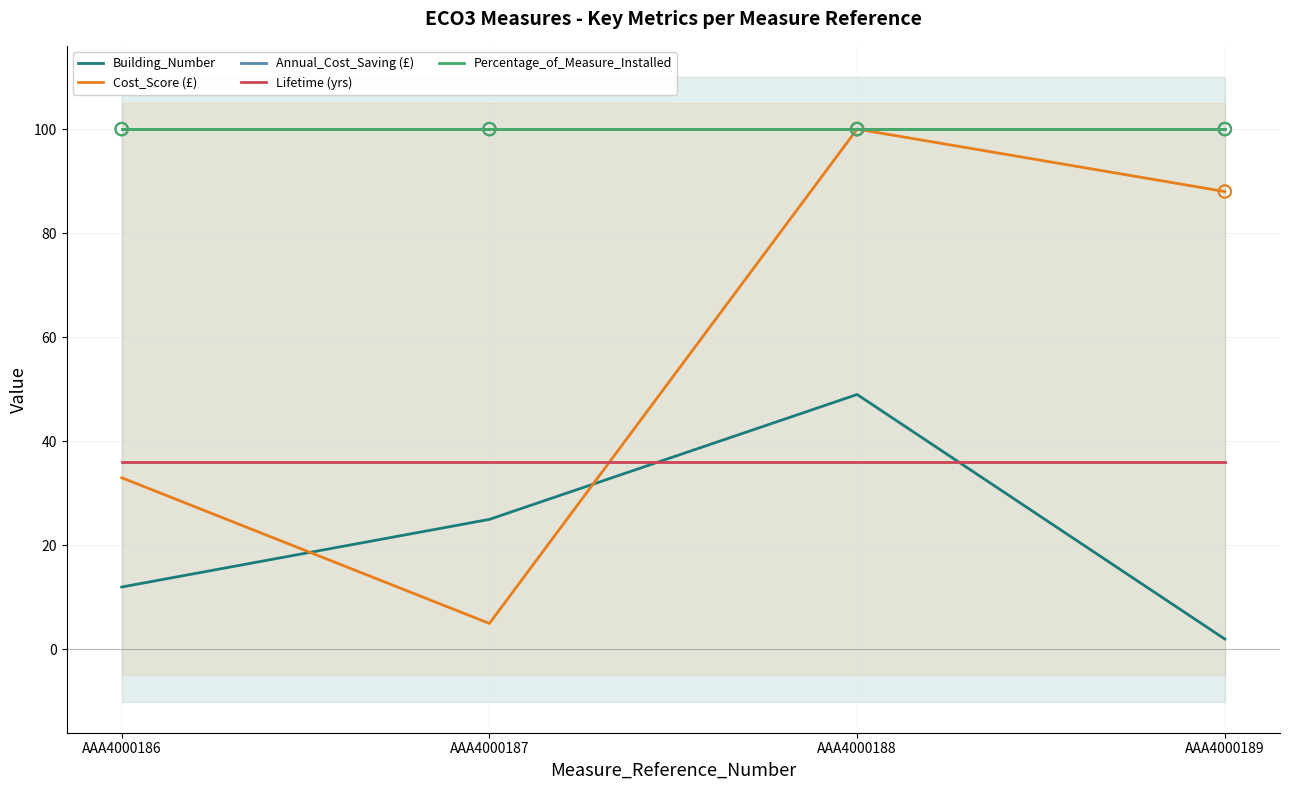

Which series contains the lowest Y value?

Building_Number